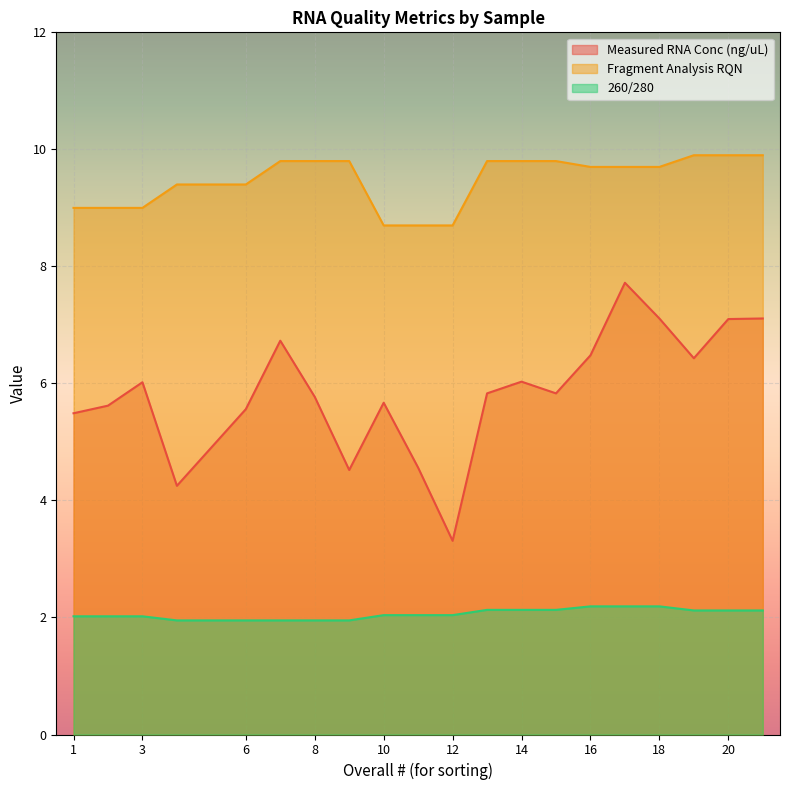

Rank the series by their average value, from lowest to highest.

260/280, Measured RNA Conc (ng/uL), Fragment Analysis RQN